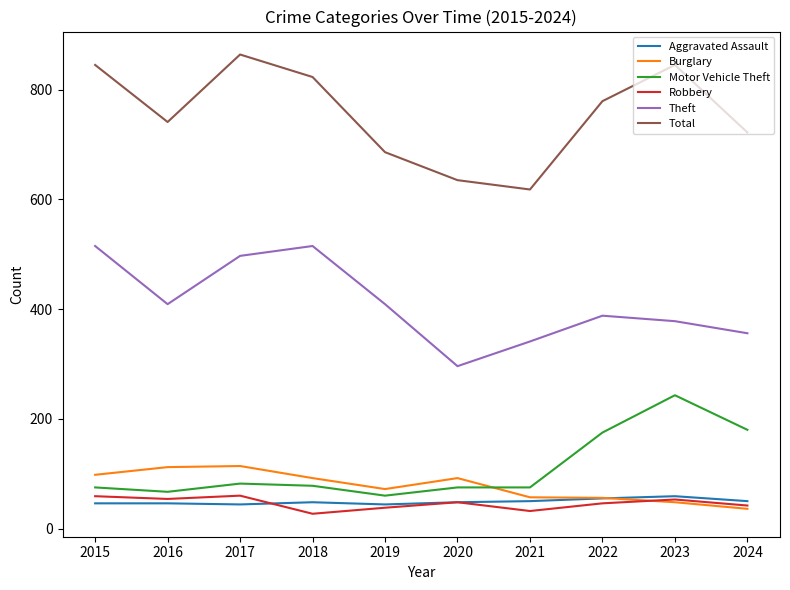

The Motor Vehicle Theft series shows 78 at 2018. True or false?

True